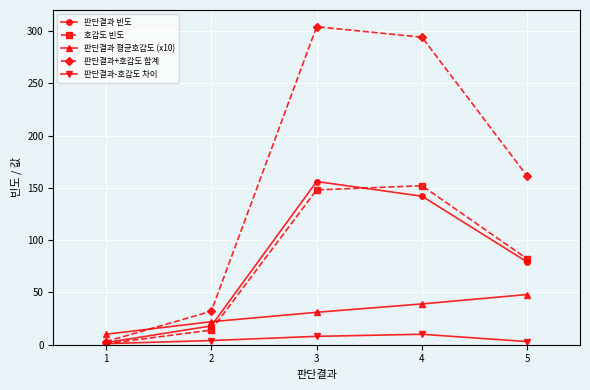

How many lines are shown in the chart?

5